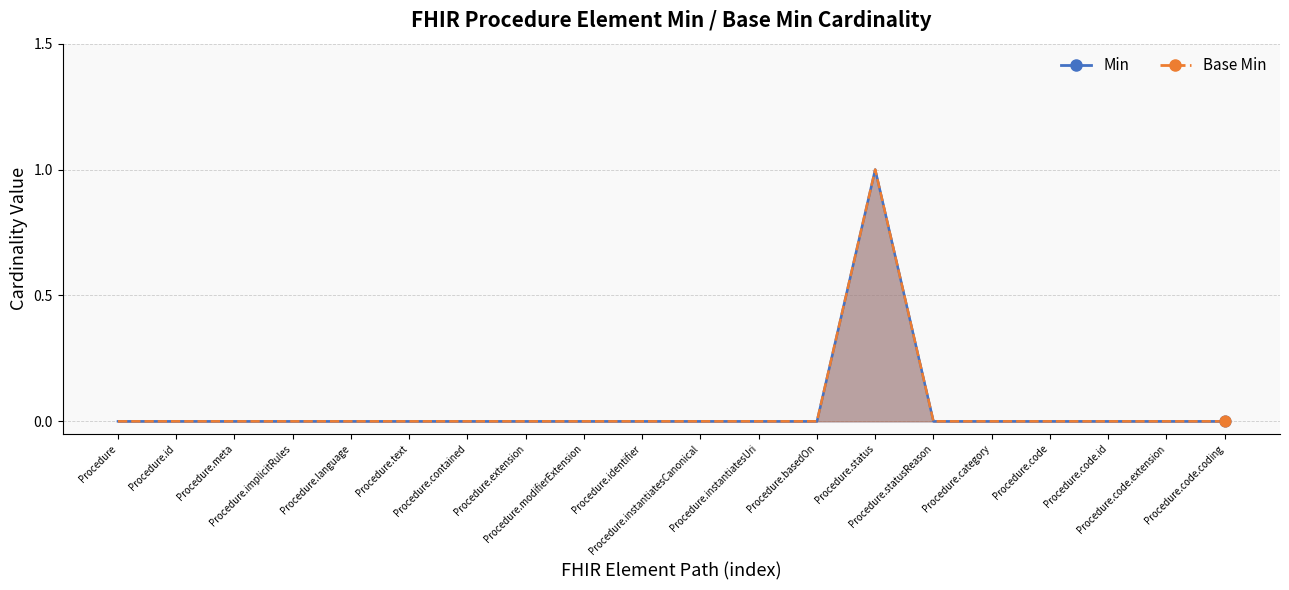

Which series reaches the maximum Y coordinate?

Min